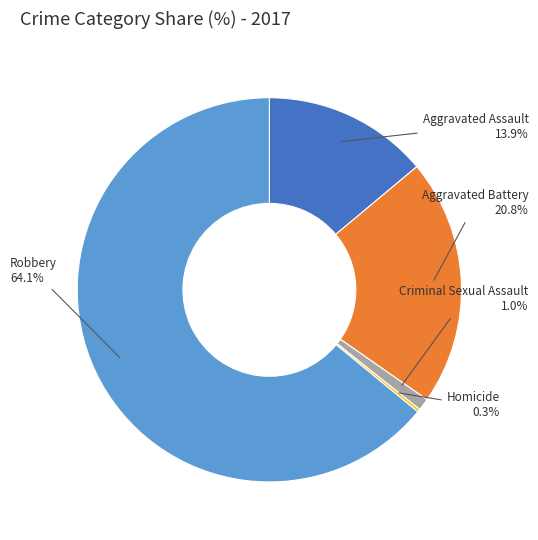

To the nearest percent, what percentage of the pie is Robbery?

64%